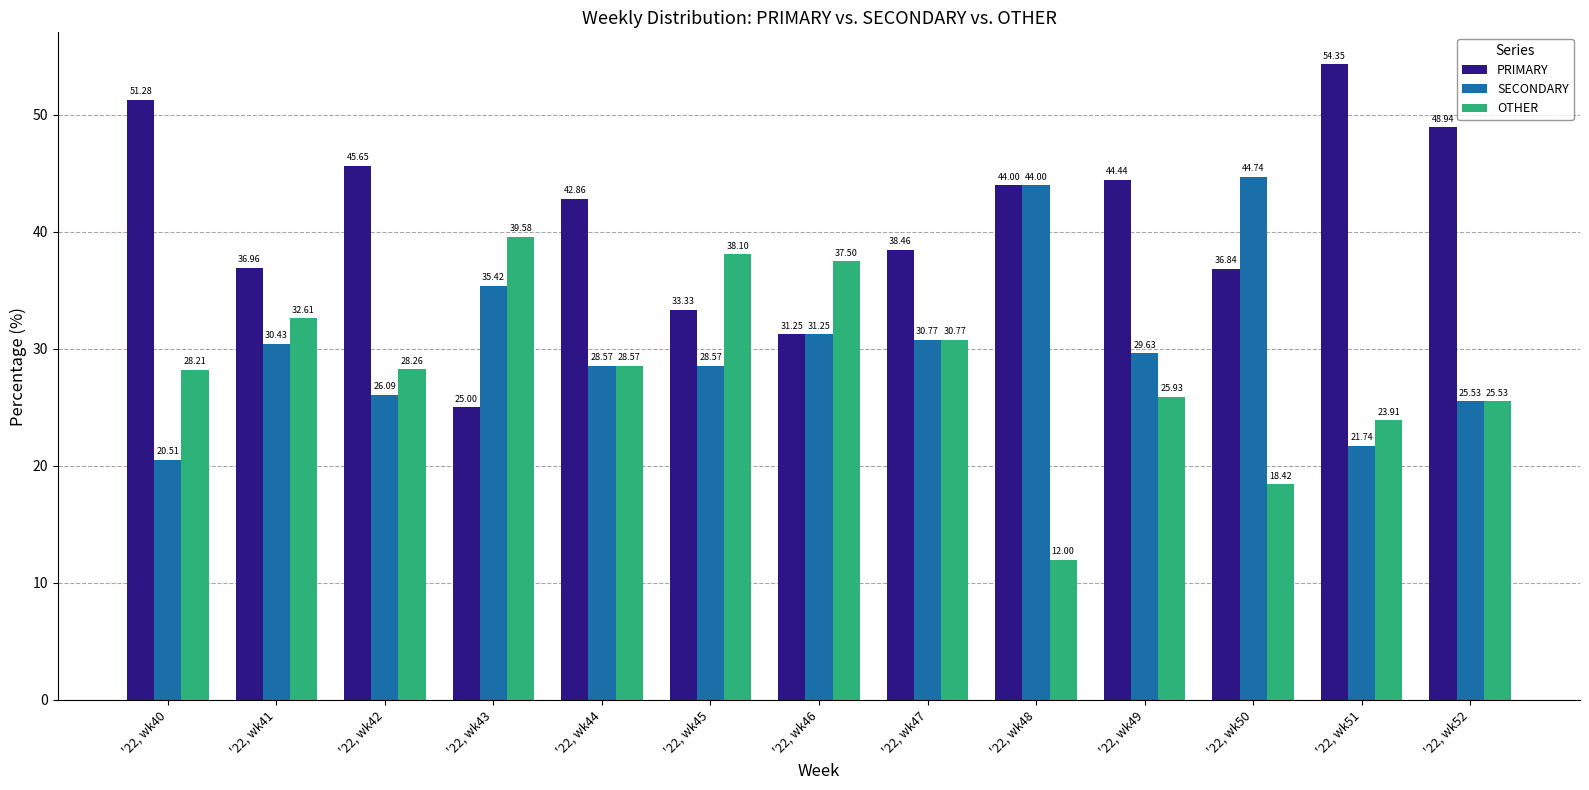

What is the sum of the SECONDARY values at '22, wk48 and '22, wk45?

72.6